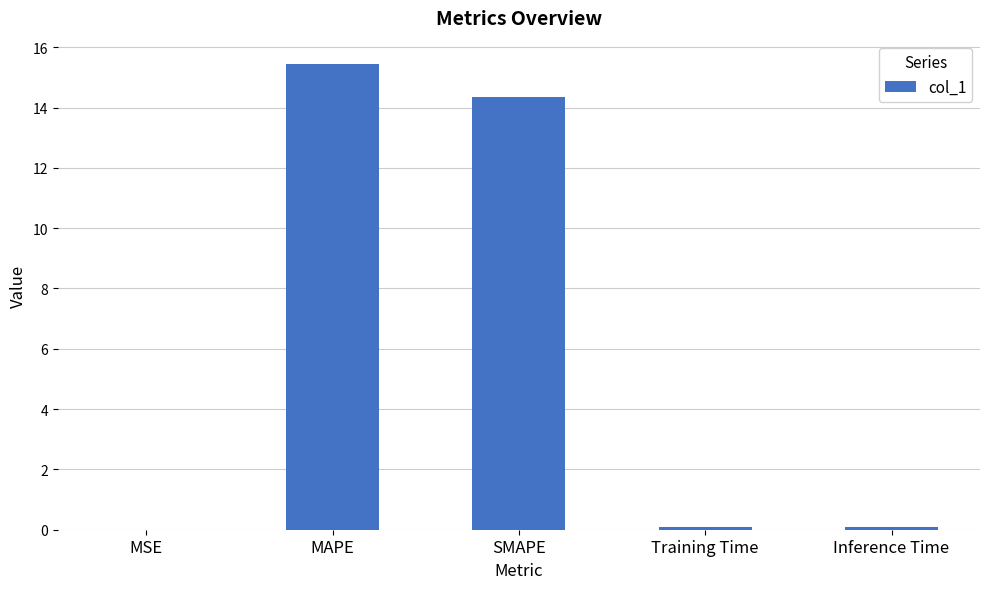

How many distinct data groups are displayed?

1